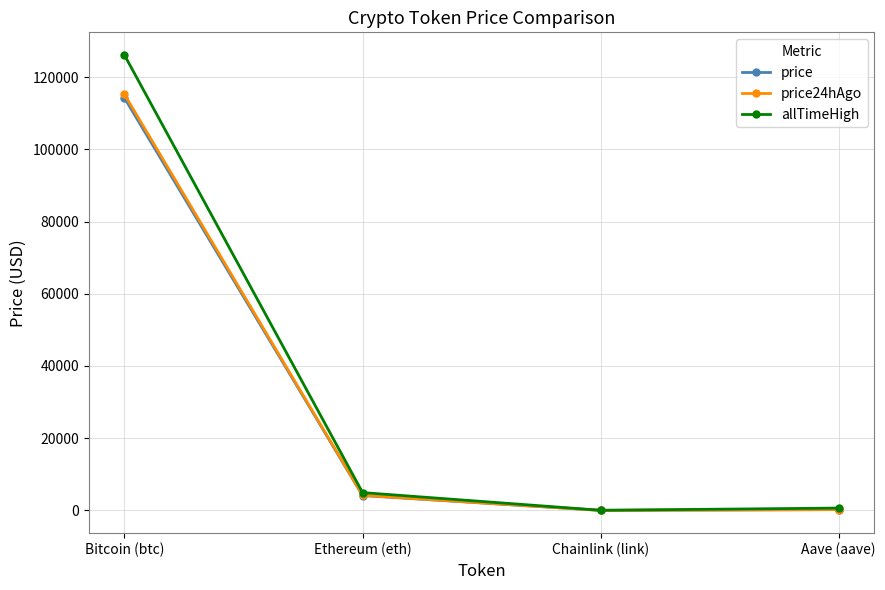

What is the approximate value of price24hAgo at Aave (aave)?

242.4